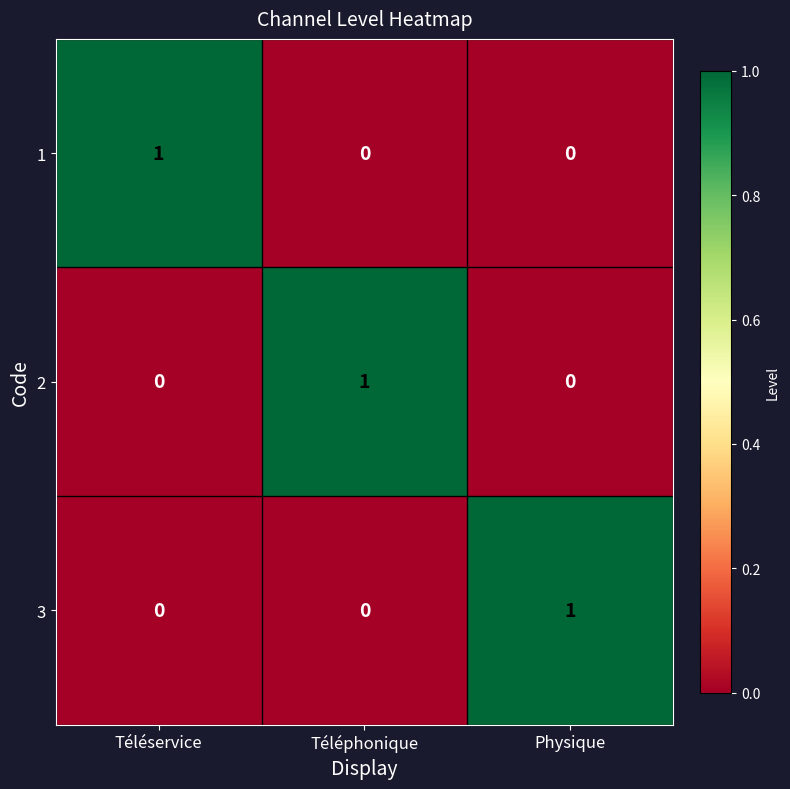

How many 1 values are between 0 and 1?

3